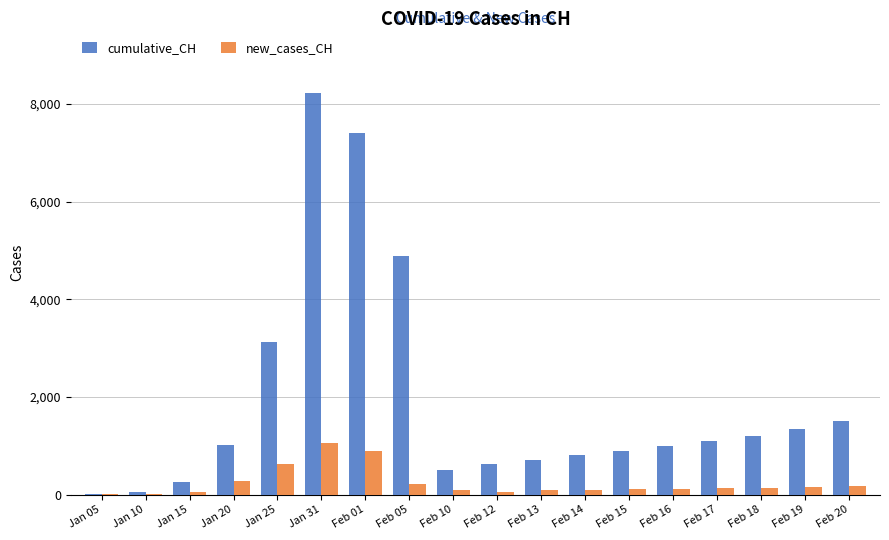

Which series changed the most between Jan 05 and Jan 31?

cumulative_CH